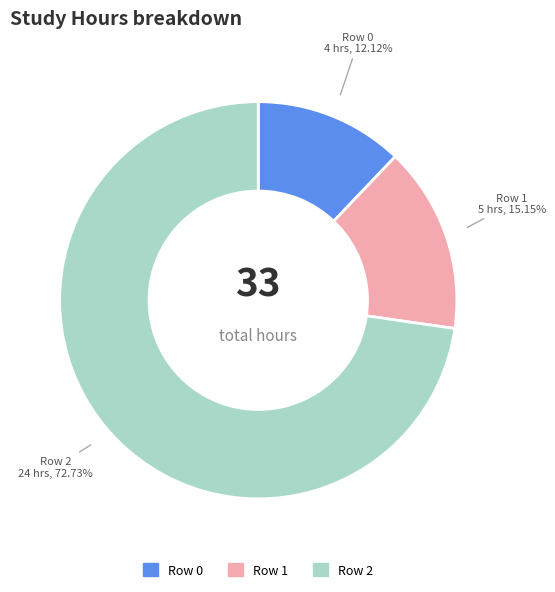

Which has a higher value, Row 1 or Row 0?

Row 1